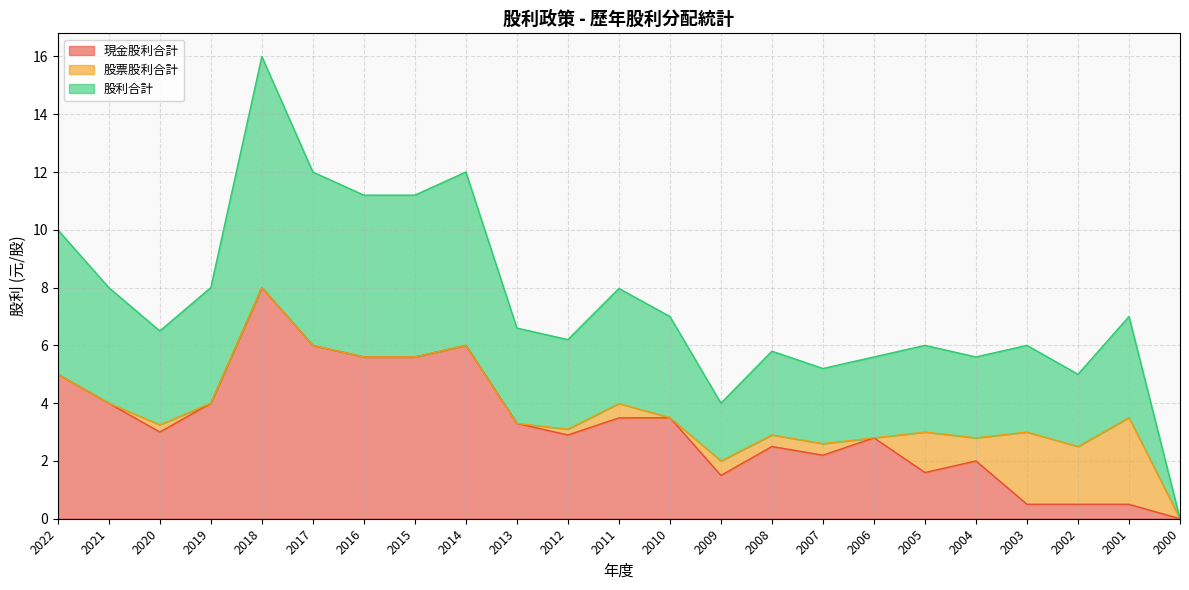

At which category is the sum across all series the highest?

2018